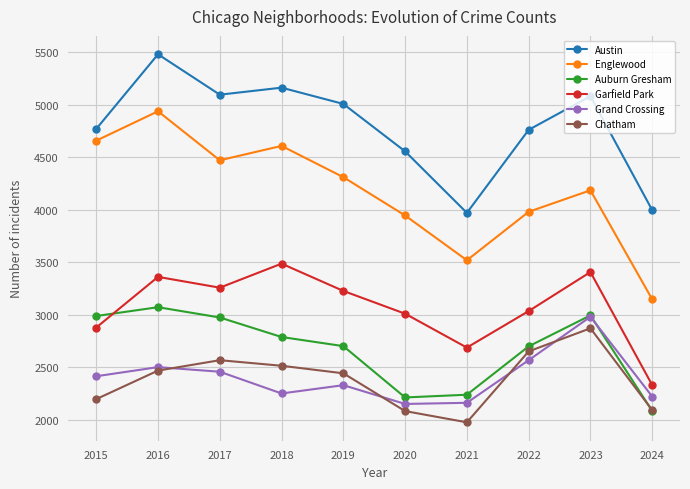

True or false: Austin and Englewood intersect in this chart.

False